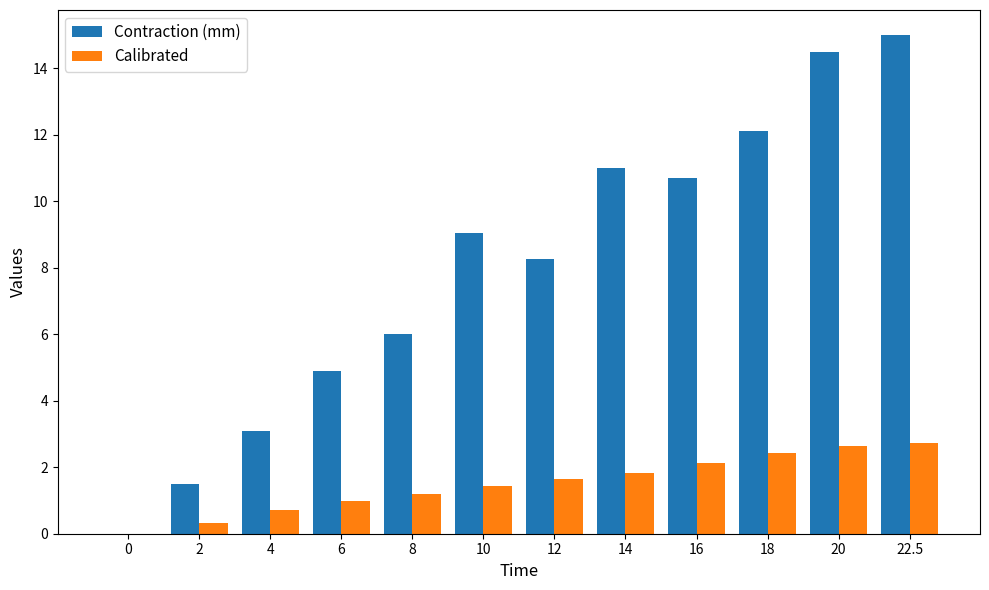

Is it true that Contraction (mm) equals 1.5 at 2?

True